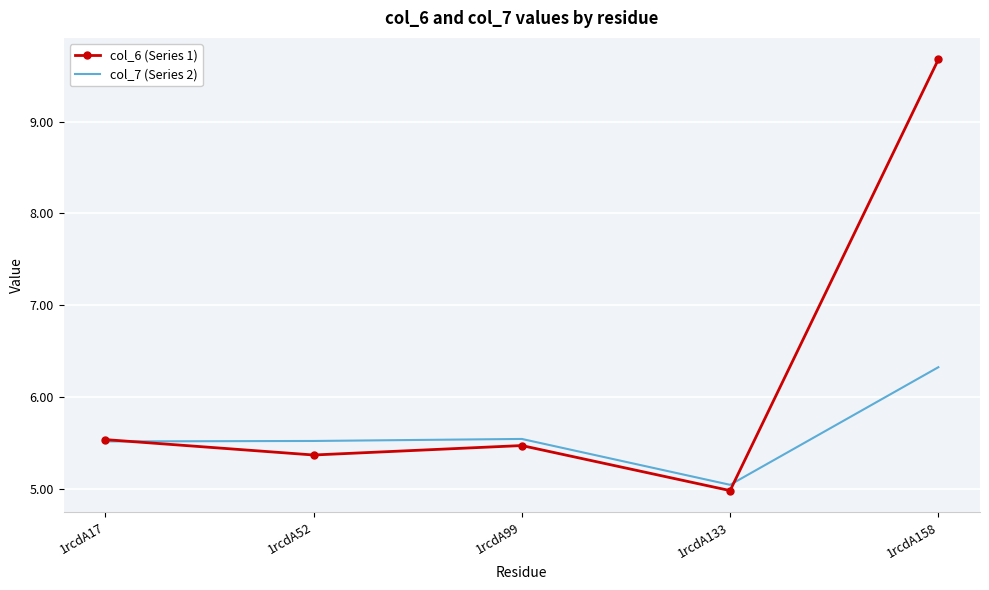

What is the difference between the maximum and second lowest values in the col_7 (Series 2) series?

0.8